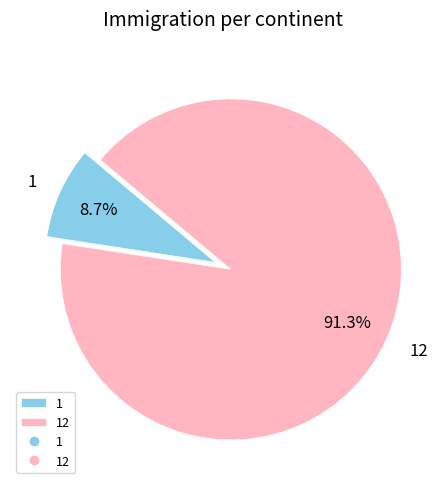

To the nearest percent, what is the average slice percentage?

50%